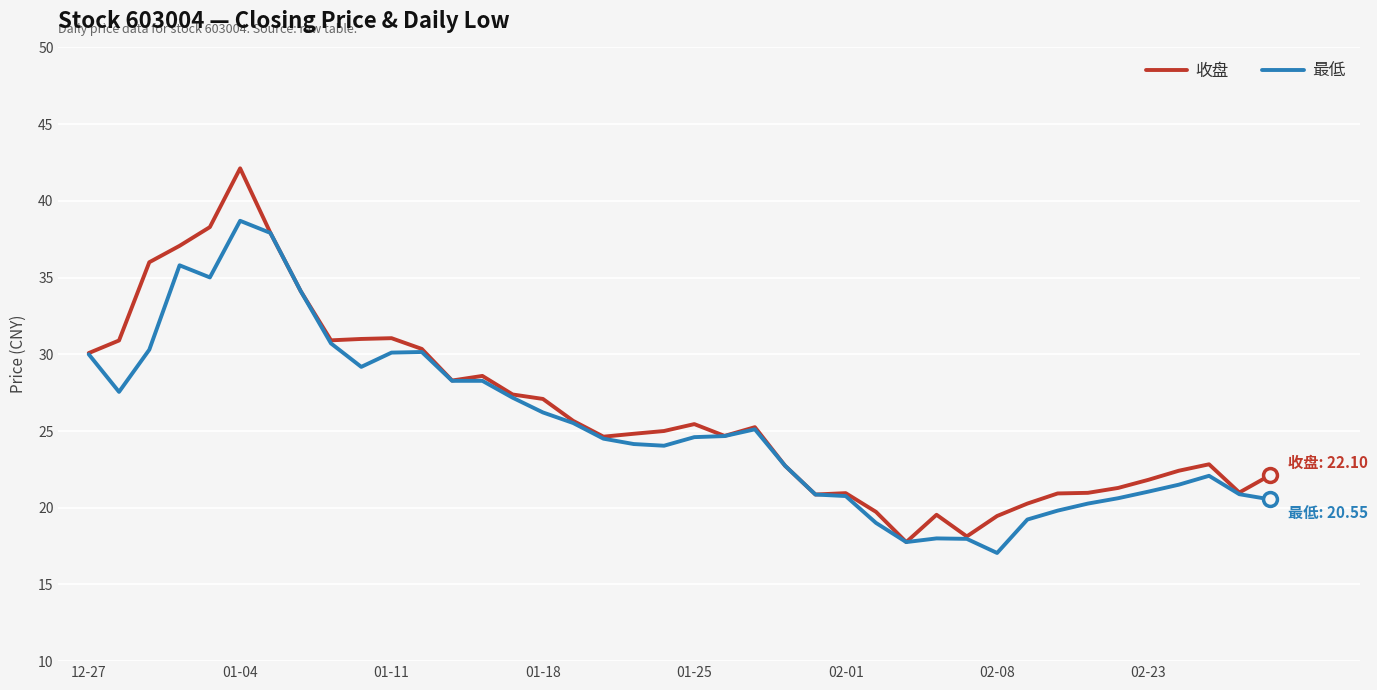

Which series has the widest spread of values?

收盘